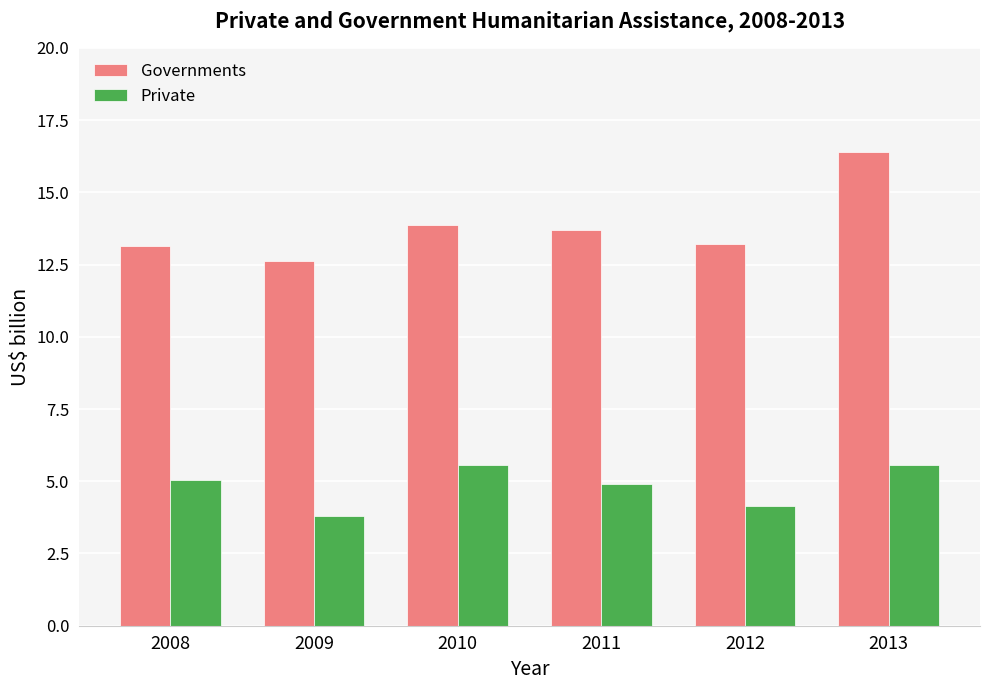

Which series has the widest spread of values?

Governments